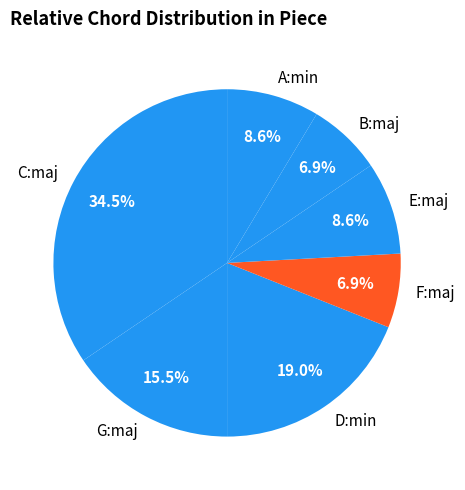

Is the sum of F:maj and C:maj greater than half?

No